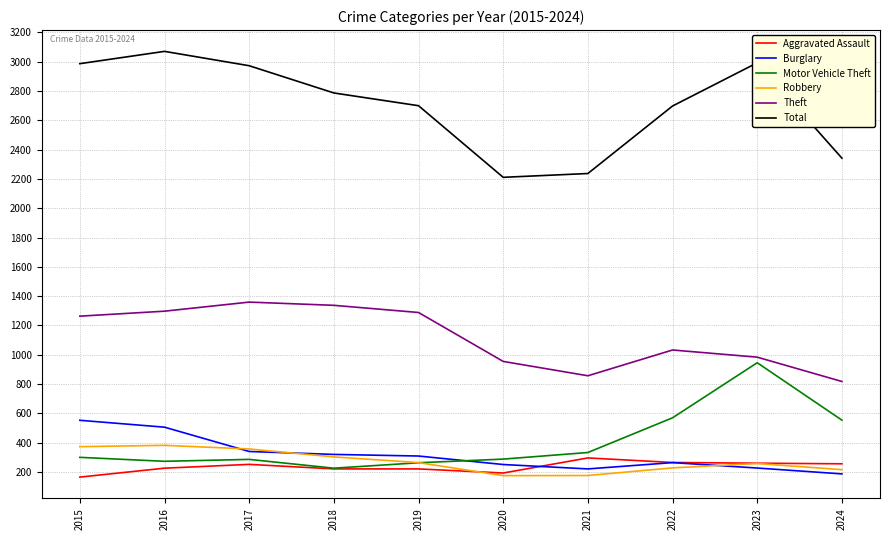

What is the spread (max minus min) of values at 2024?

2156